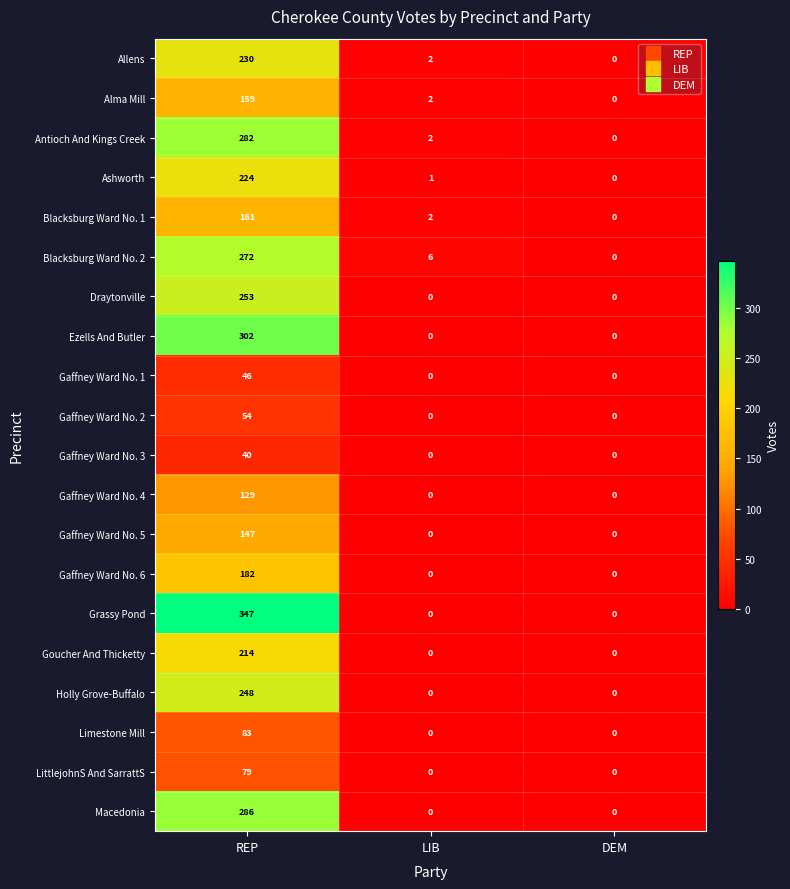

Between REP and DEM, which series saw the biggest shift?

Grassy Pond